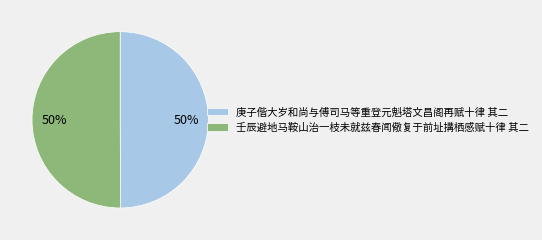

What percentage is the 壬辰避地马鞍山治一枝未就兹春闻儆复于前址搆栖感赋十律 其二 slice, to the nearest percent?

50%